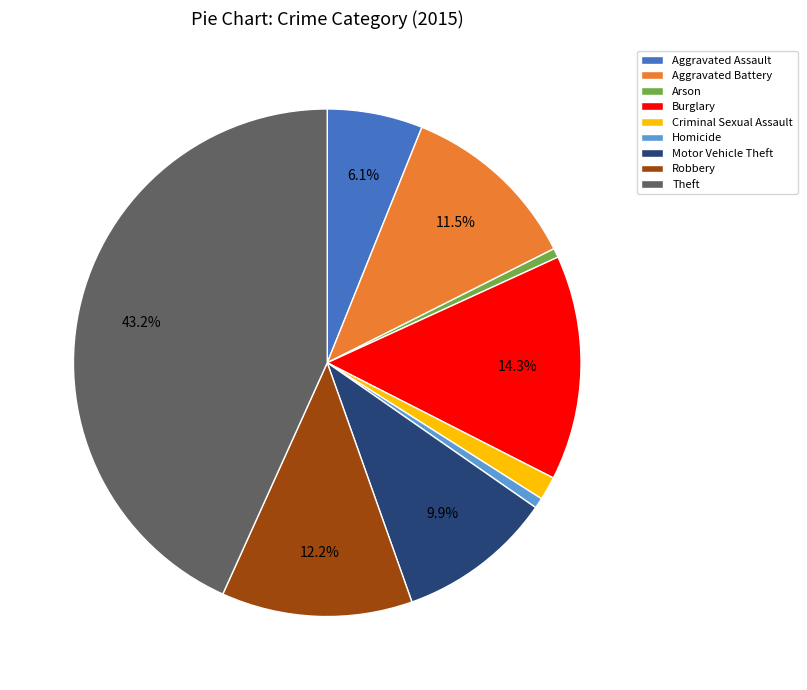

Is Theft the majority of the pie?

No